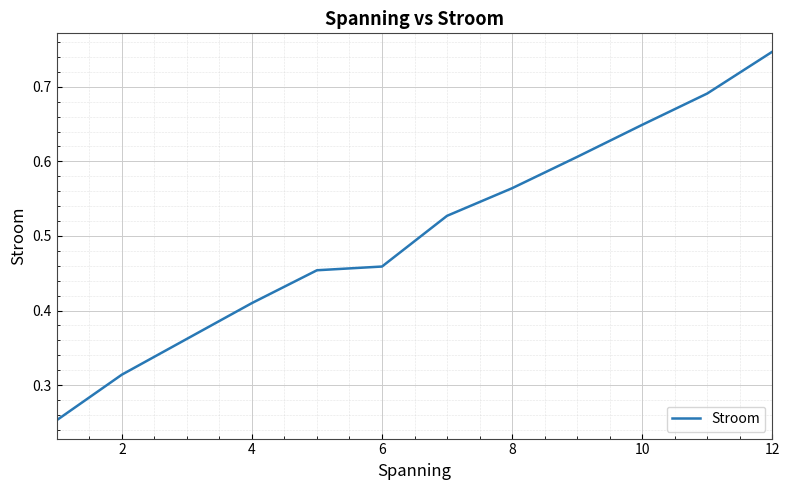

How many lines are shown in the chart?

1